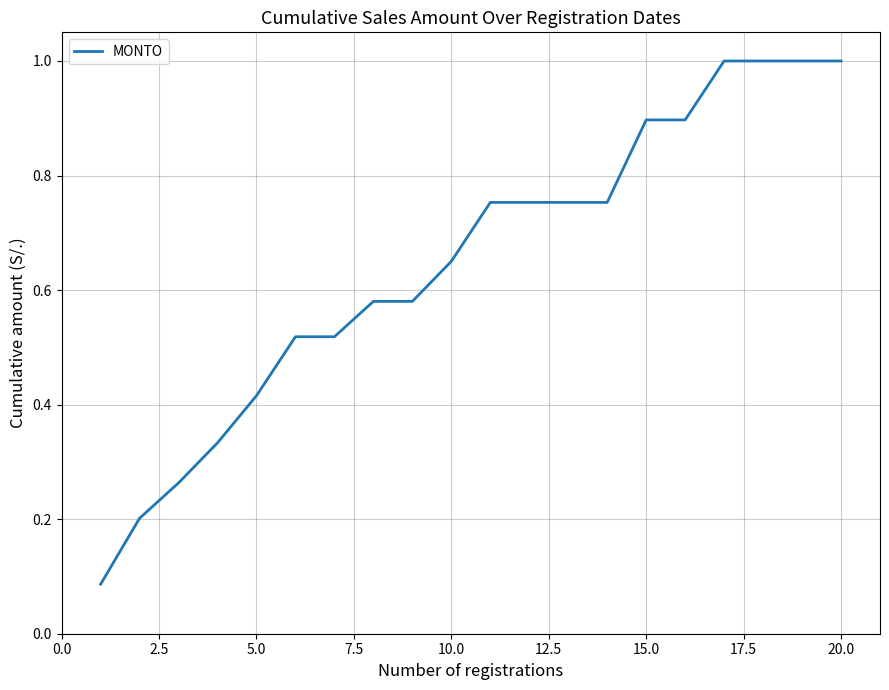

Does the chart have visible grid lines?

Yes